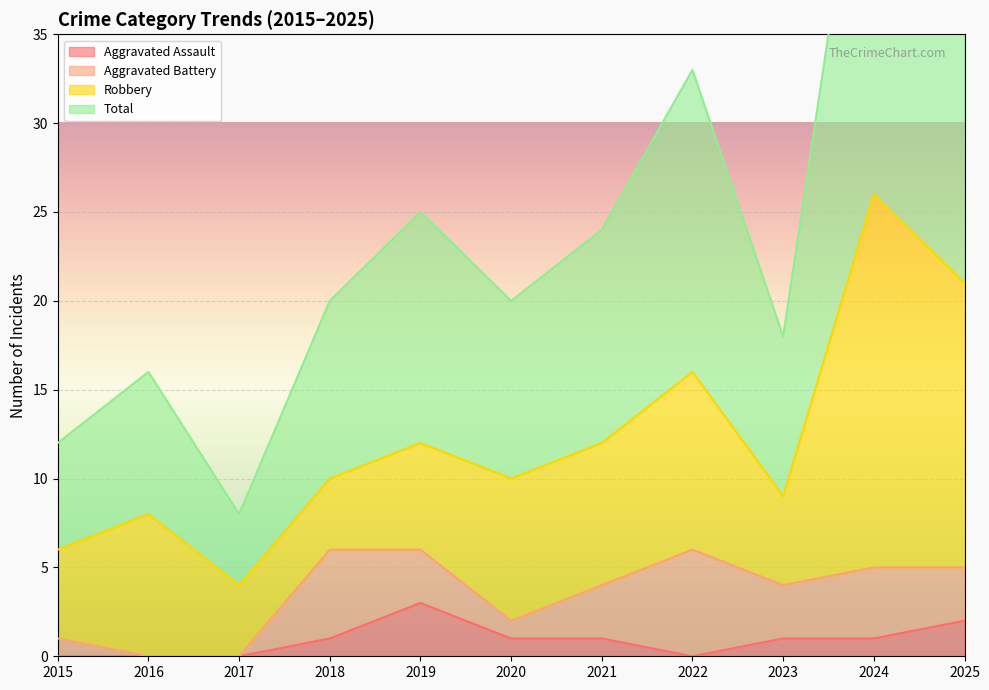

What is the value of the Total point at the 11th from the left?

42